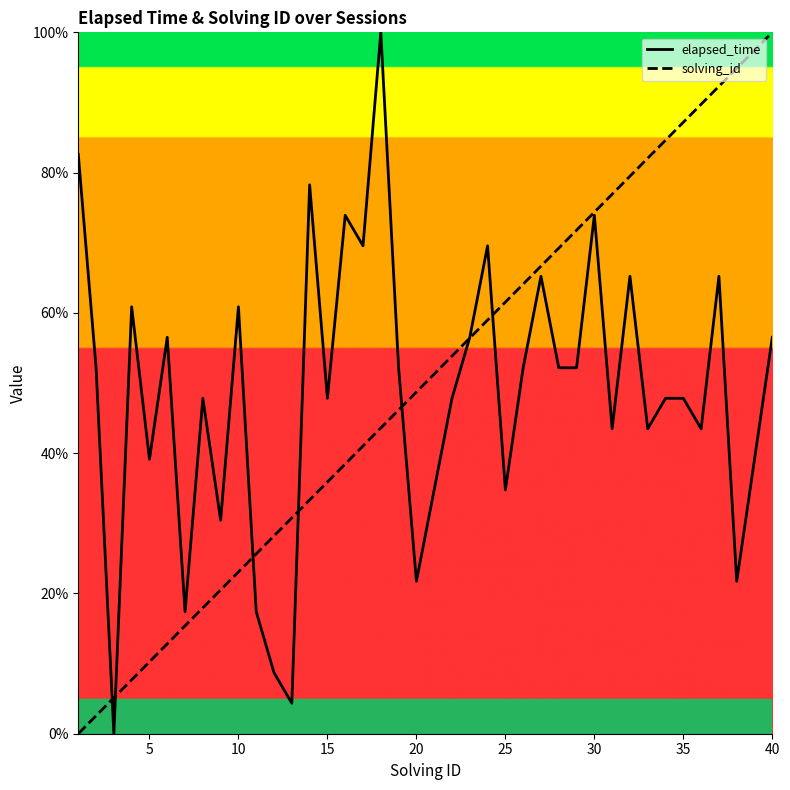

In elapsed_time, how many points are lower than both neighbors (excluding endpoints)?

13